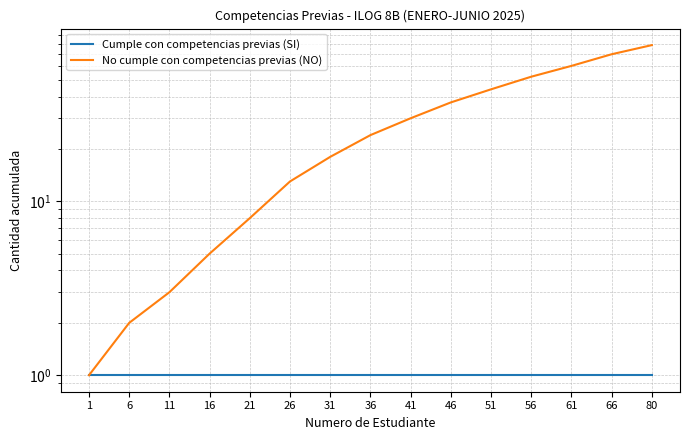

What is the sum of all No cumple con competencias previas (NO) values?

446